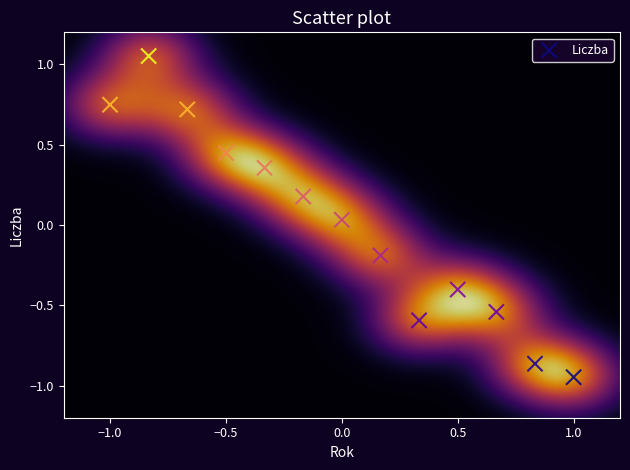

What is the range of X values (max minus min)?

2.0